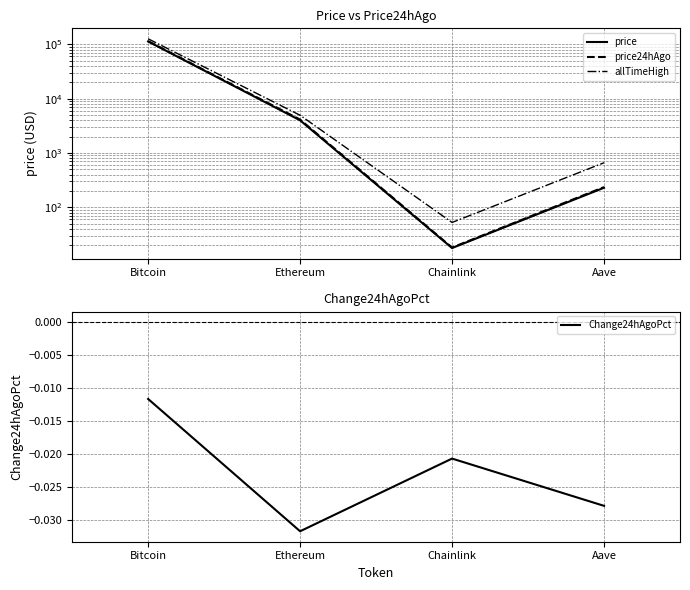

True or false: price24hAgo and allTimeHigh cross at least once.

False